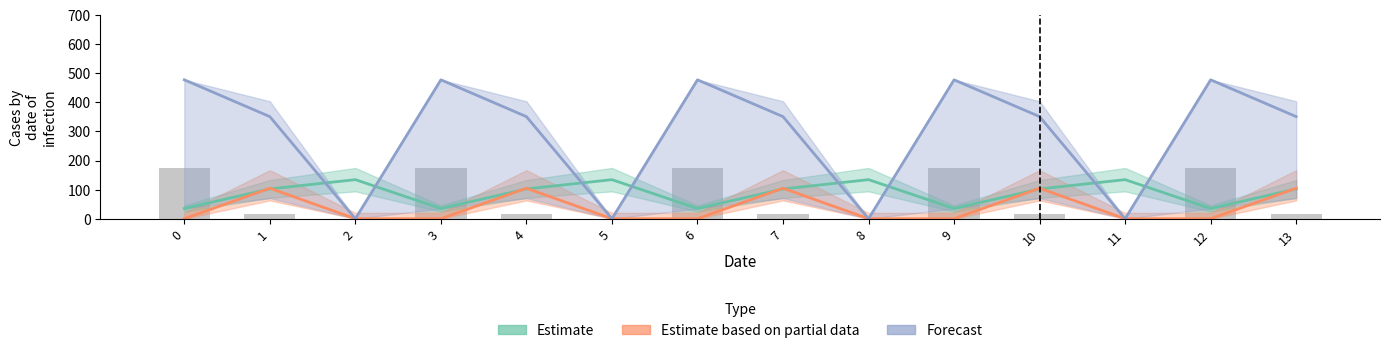

Which series changed the most between 6 and 12?

Estimate